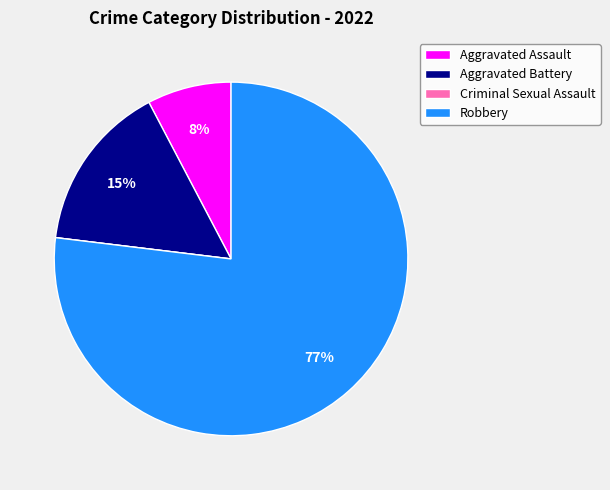

Does any single category account for the majority?

Yes